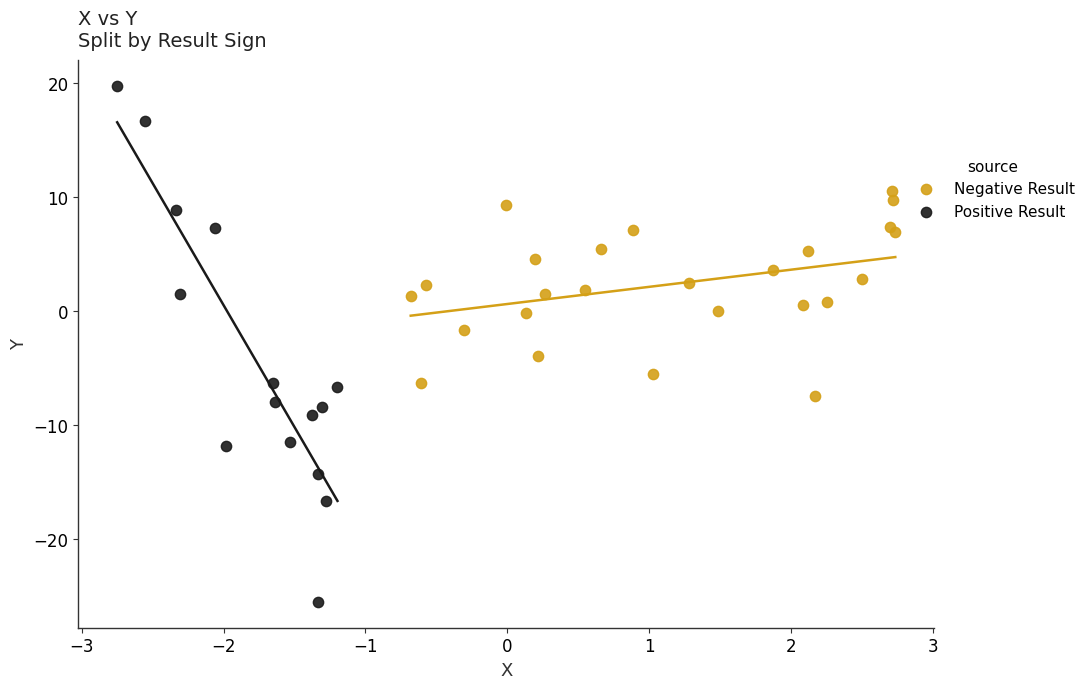

Which series has the widest spread of Y values?

Positive Result